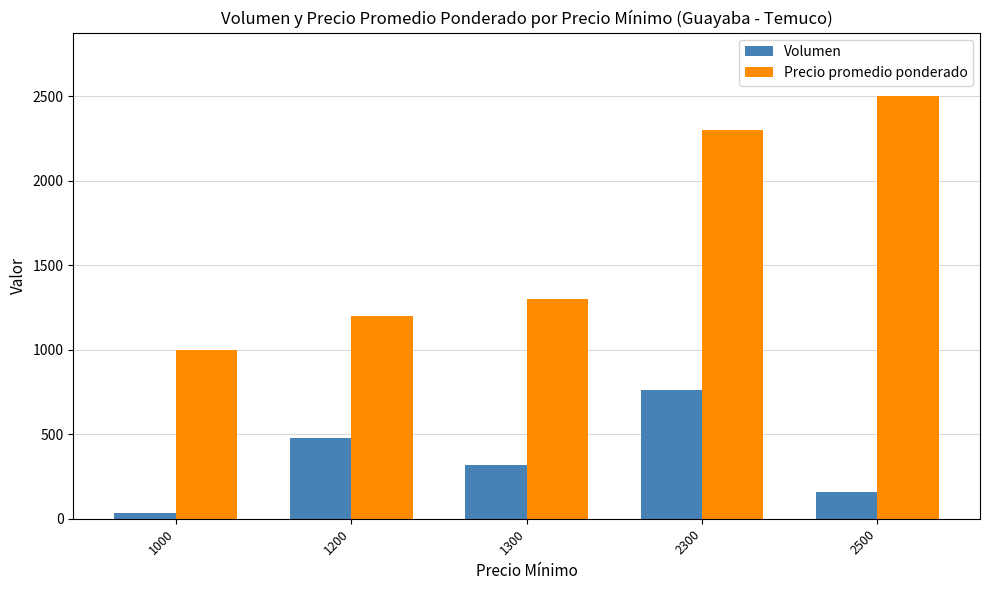

At how many categories does at least one series exceed 1377?

2